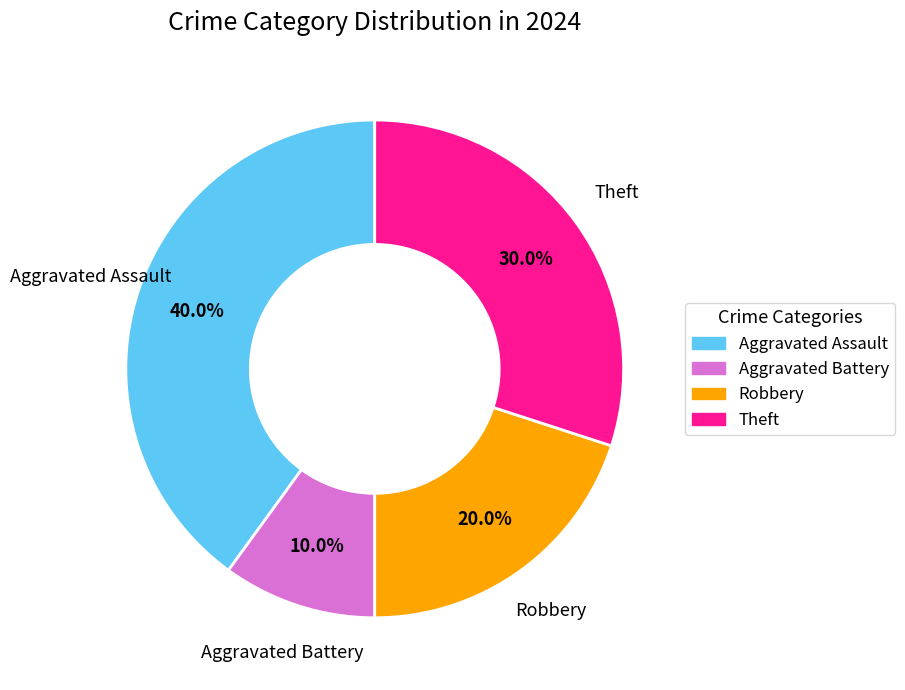

Is it true that Aggravated Assault is 40% of the pie?

True